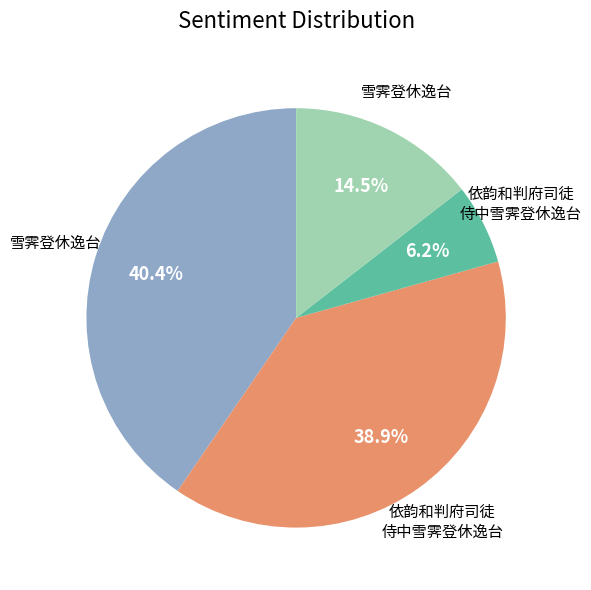

Is there a majority slice in this chart?

No